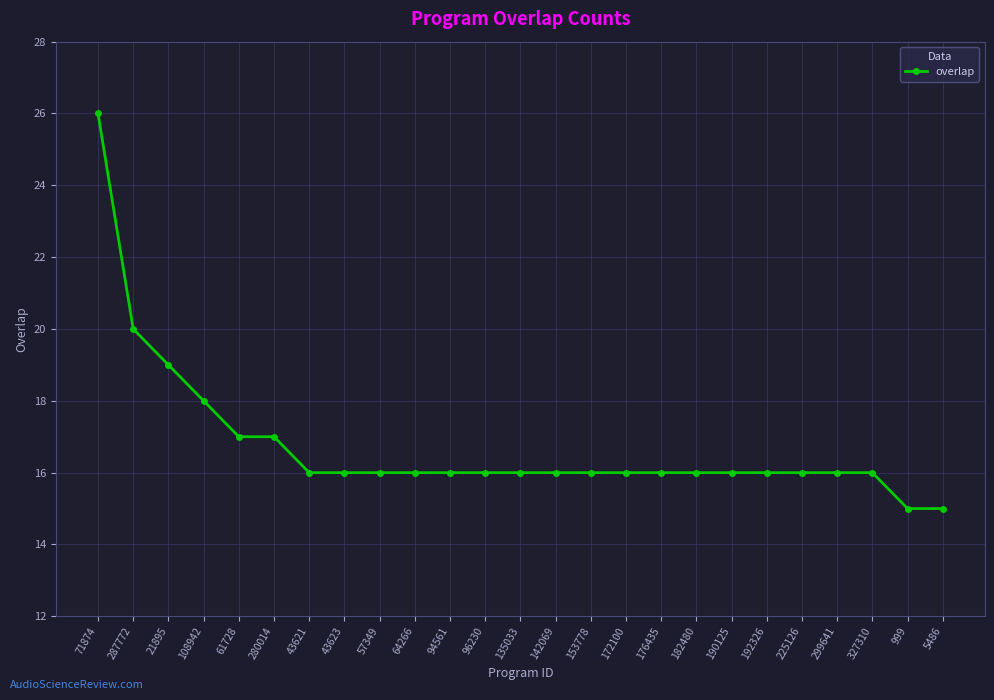

What is the smallest value displayed?

15